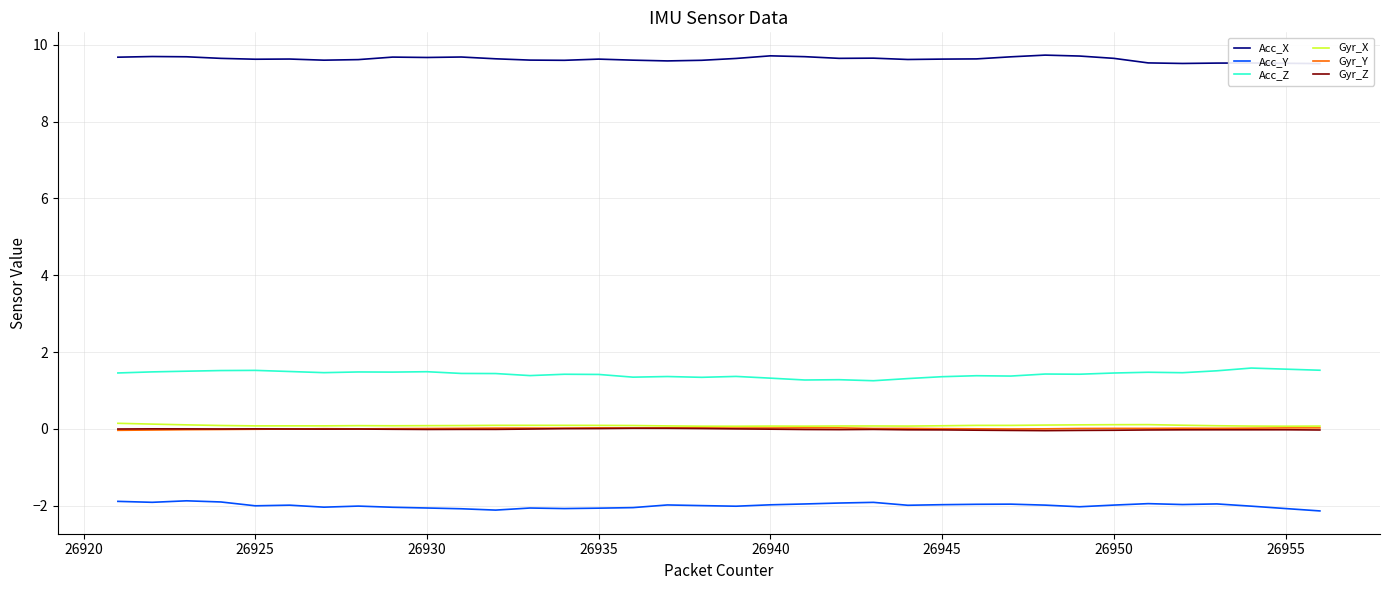

True or false: Acc_Y has a value of -3.0 at 26930.

False